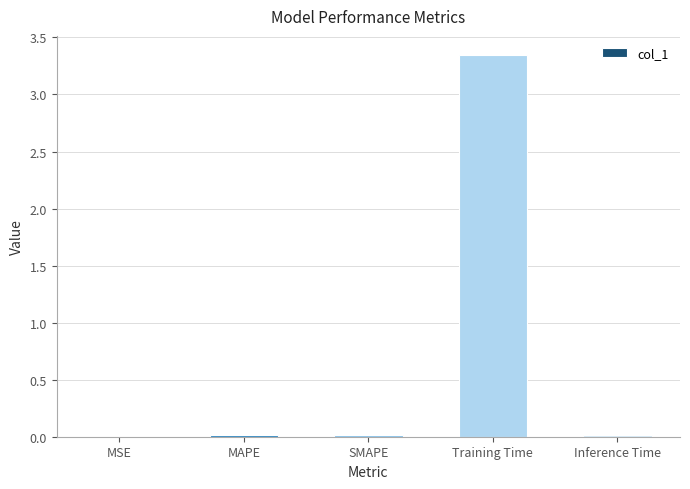

What is the sum of all values?

3.4